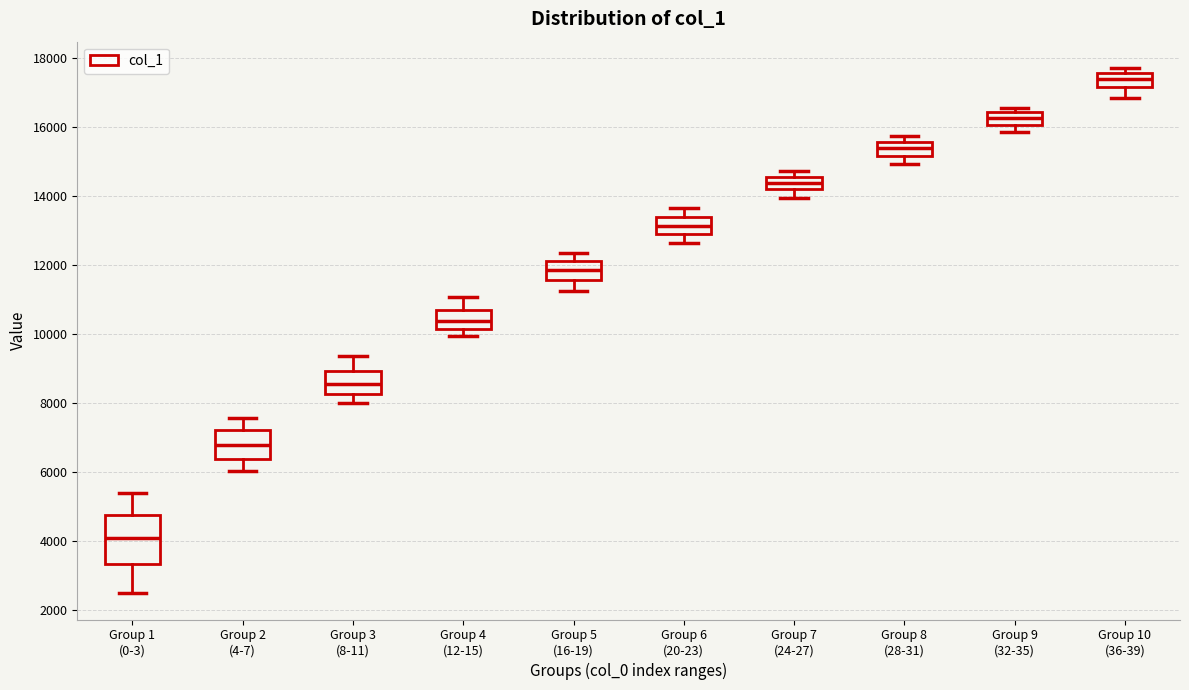

Reading left to right, read every box against the y-axis: the position of its median line, the range the box covers, and the ends of its whiskers. The values are not printed on the chart, so give them approximately, as read against the axis.

Group 1 (0-3): median 4000, box 3400 to 4800, whiskers 2400 to 5400
Group 2 (4-7): median 6800, box 6400 to 7200, whiskers 6000 to 7600
Group 3 (8-11): median 8600, box 8200 to 9000, whiskers 8000 to 9400
Group 4 (12-15): median 10400, box 10200 to 10600, whiskers 10000 to 11000
Group 5 (16-19): median 11800, box 11600 to 12200, whiskers 11200 to 12400
Group 6 (20-23): median 13200, box 12800 to 13400, whiskers 12600 to 13600
Group 7 (24-27): median 14400, box 14200 to 14600, whiskers 14000 to 14800
Group 8 (28-31): median 15400, box 15200 to 15600, whiskers 15000 to 15800
Group 9 (32-35): median 16200, box 16000 to 16400, whiskers 15800 to 16600
Group 10 (36-39): median 17400, box 17200 to 17600, whiskers 16800 to 17800